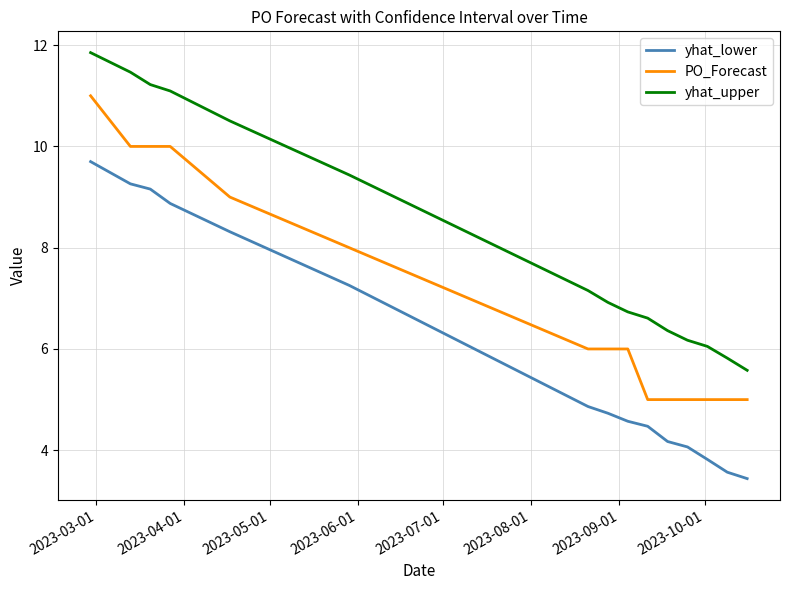

What is the smallest value displayed?

3.4